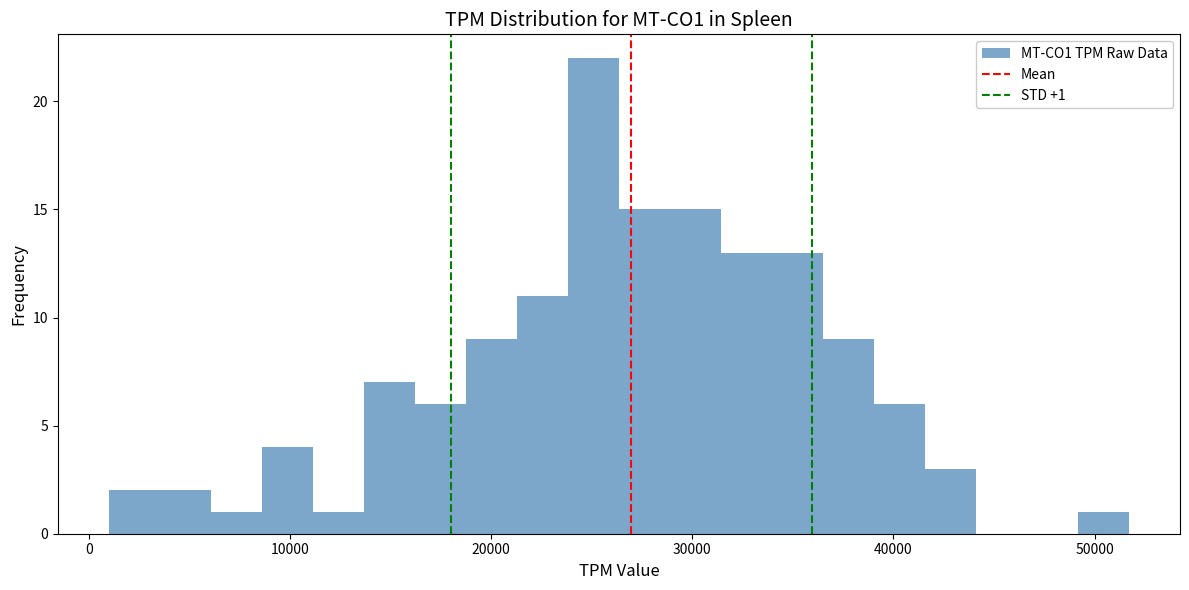

Around what value on the x-axis is the tallest bar? Give the approximate position of its centre, as read against the axis.

25000